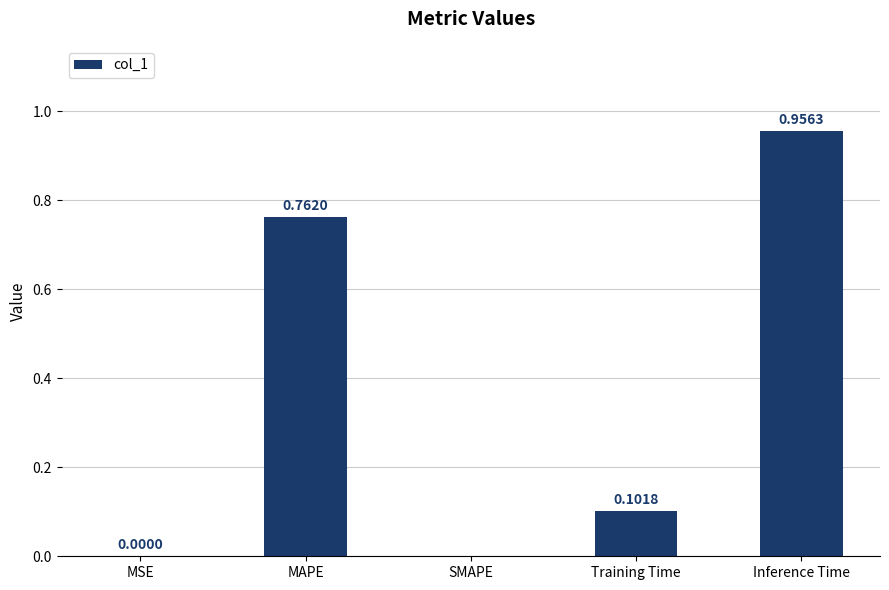

The chart shows a value of 0.0 at MSE. True or false?

True